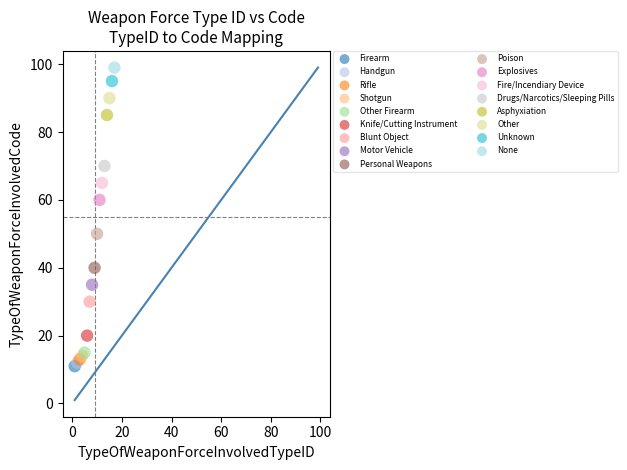

What are all the series names shown in the legend?

Firearm, Handgun, Rifle, Shotgun, Other Firearm, Knife/Cutting Instrument, Blunt Object, Motor Vehicle, Personal Weapons, Poison, Explosives, Fire/Incendiary Device, Drugs/Narcotics/Sleeping Pills, Asphyxiation, Other, Unknown, None